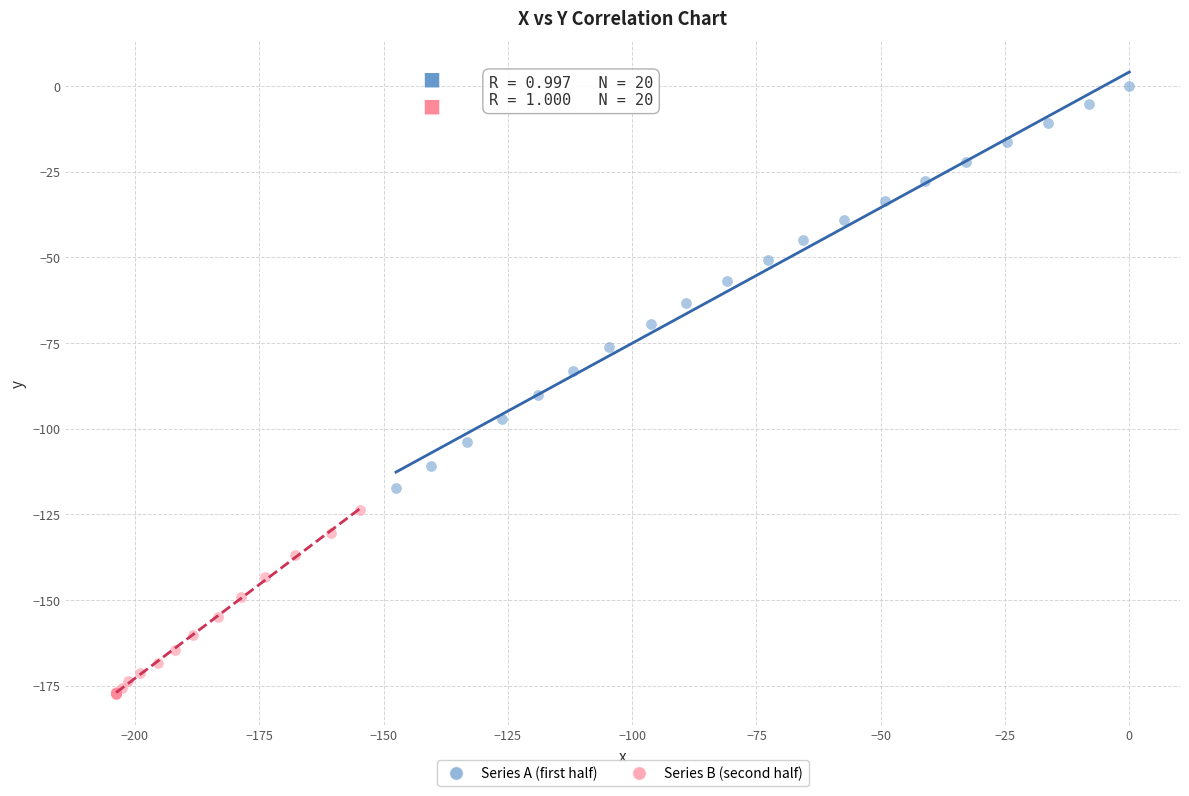

Which series has the widest spread of Y values?

Series A (first half)